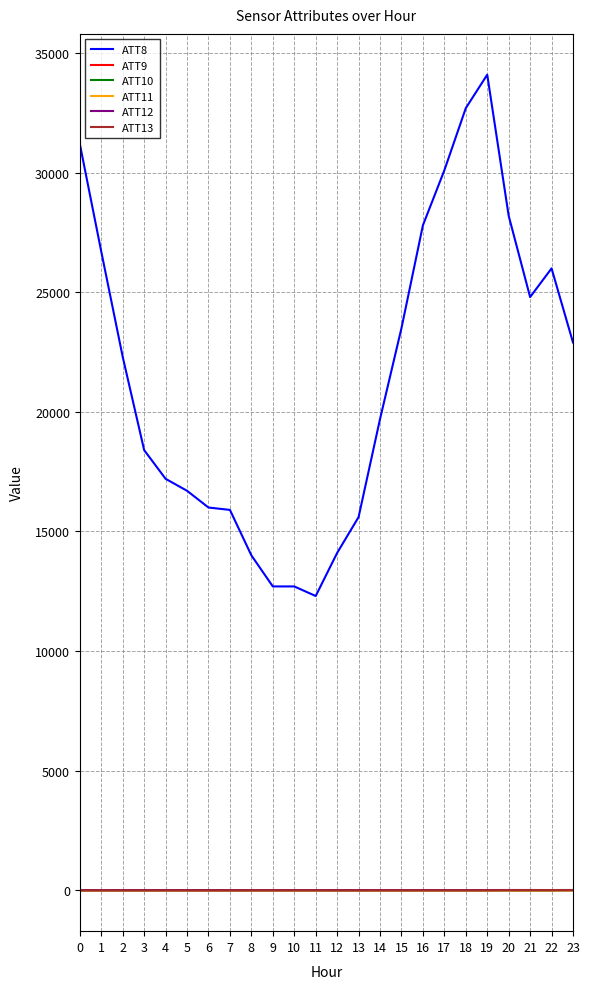

Which series has the largest total across all categories?

ATT8